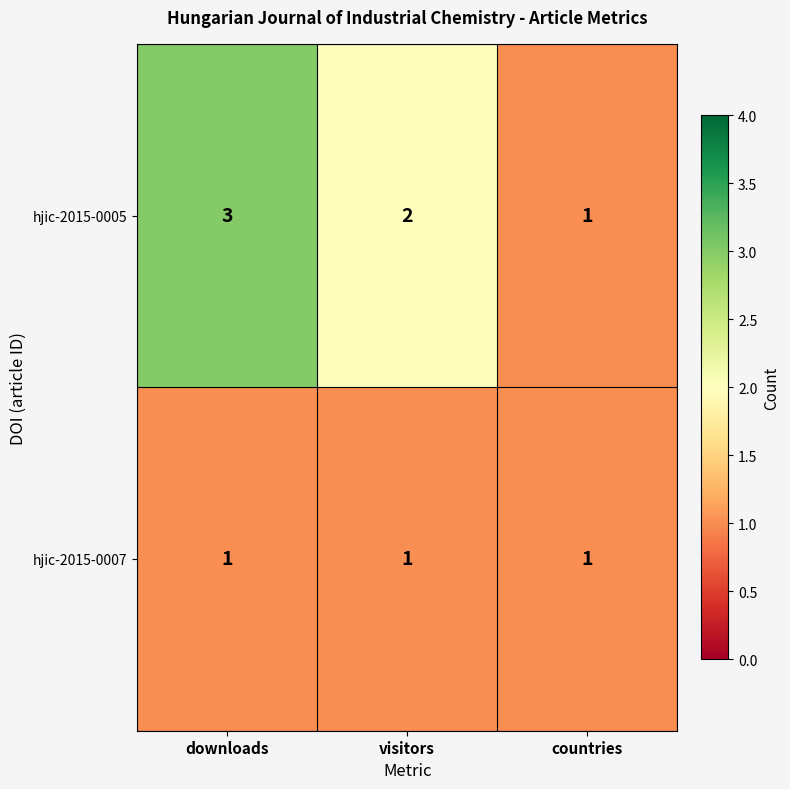

What is the sum of all hjic-2015-0005 values?

6